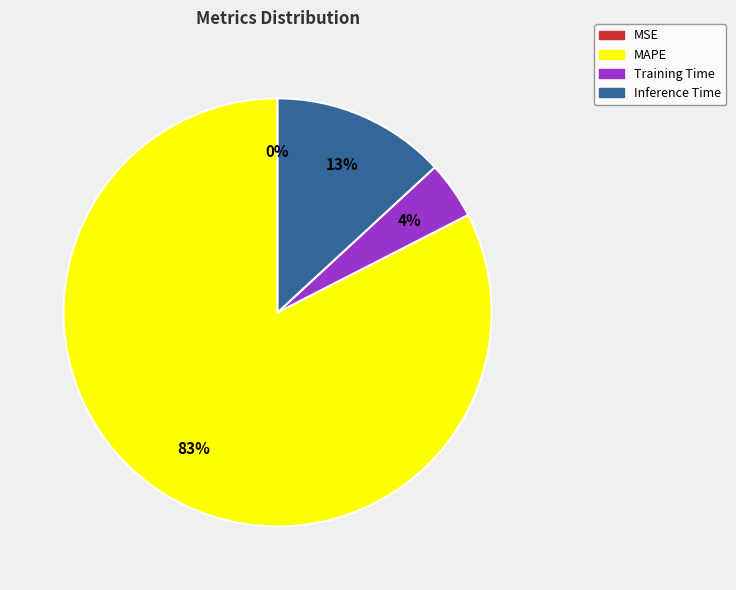

Which slice is the largest?

MAPE